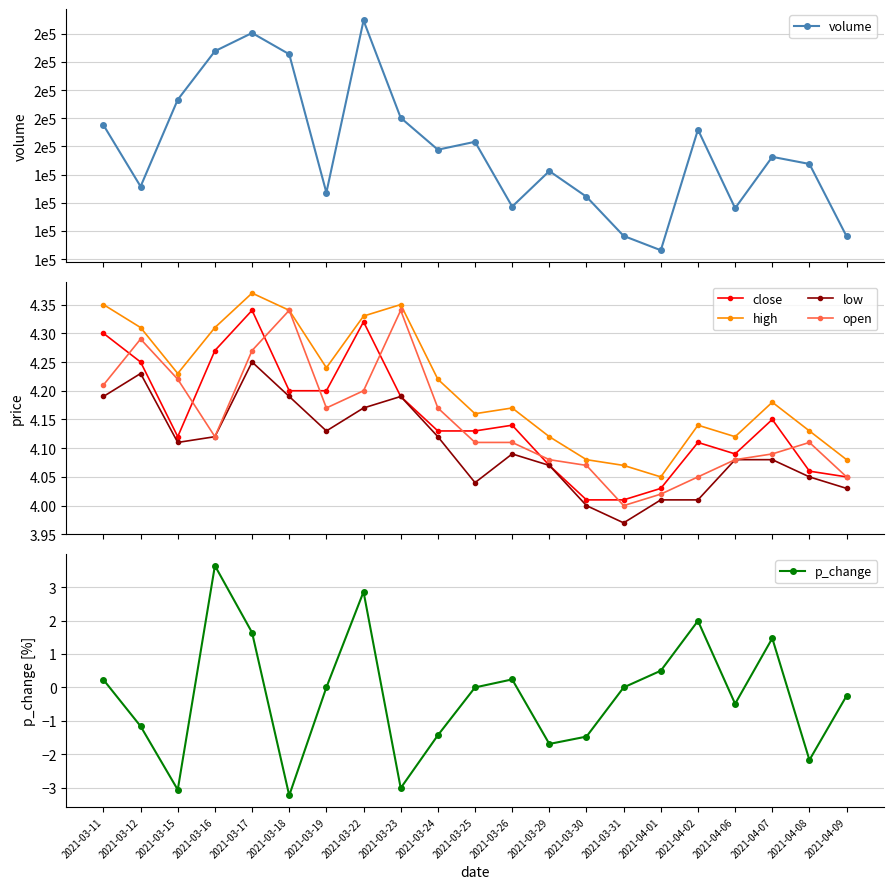

At which category does low reach its first local valley?

2021-03-15